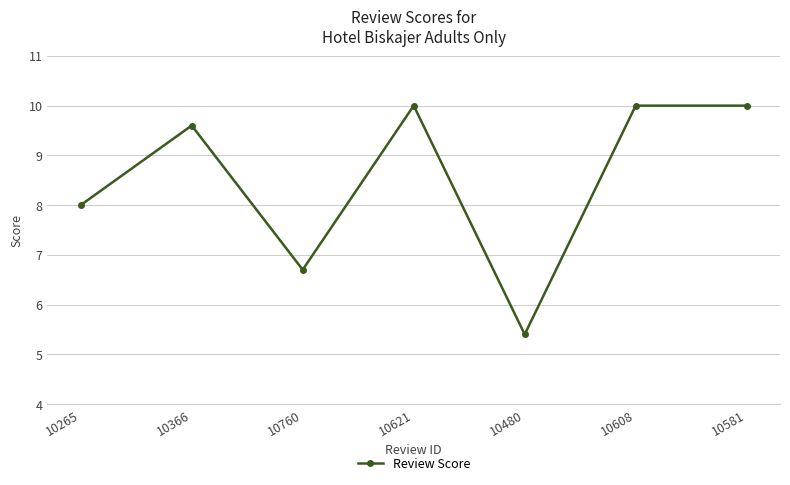

How many points are lower than both their immediate neighbors (excluding endpoints)?

2